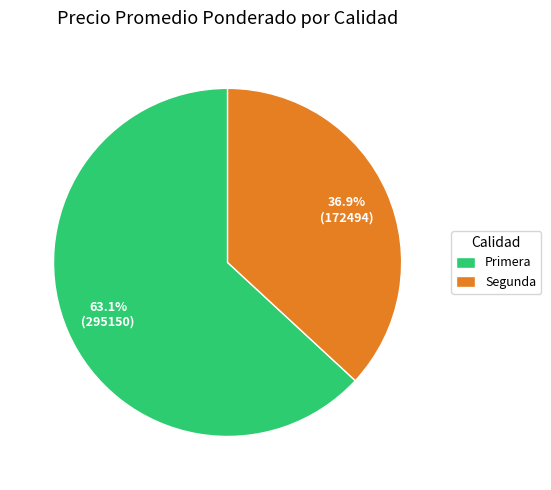

Which slice is the largest?

Primera